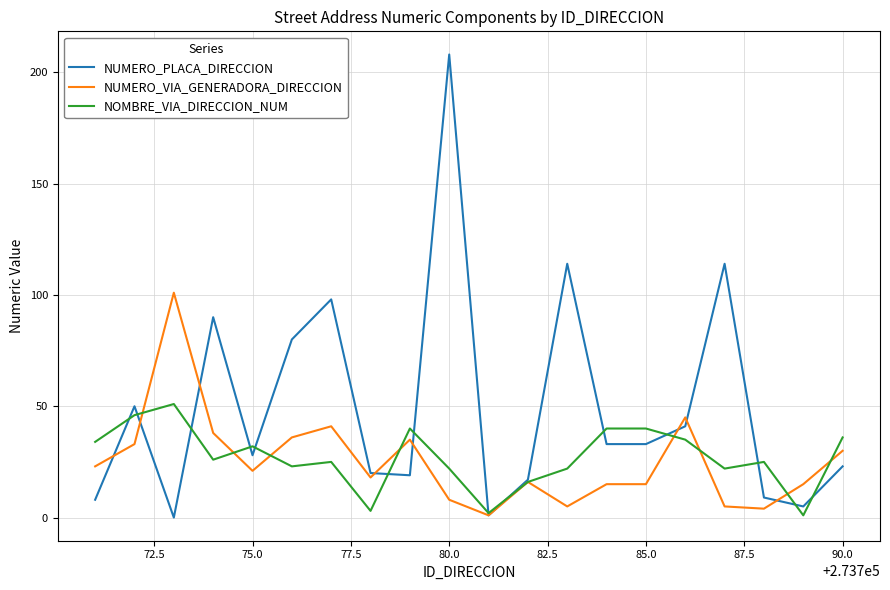

At how many categories does at least one series exceed 109?

3